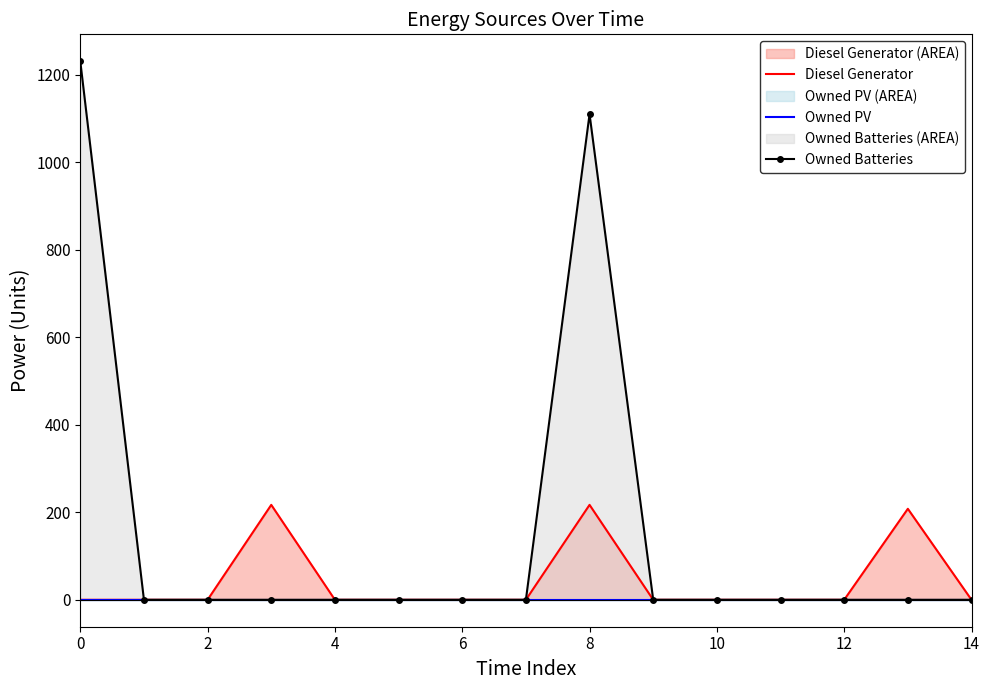

The value of Owned Batteries at 4 is 0. True or false?

True